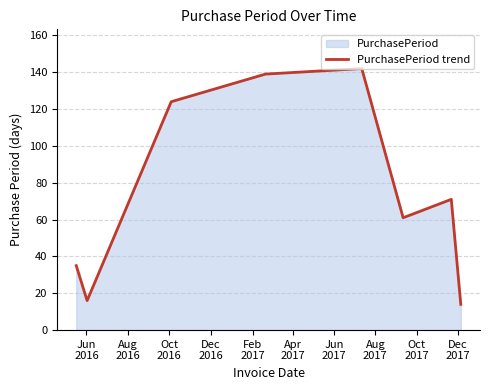

True or false: there are more than 0 points higher than both neighbors.

True